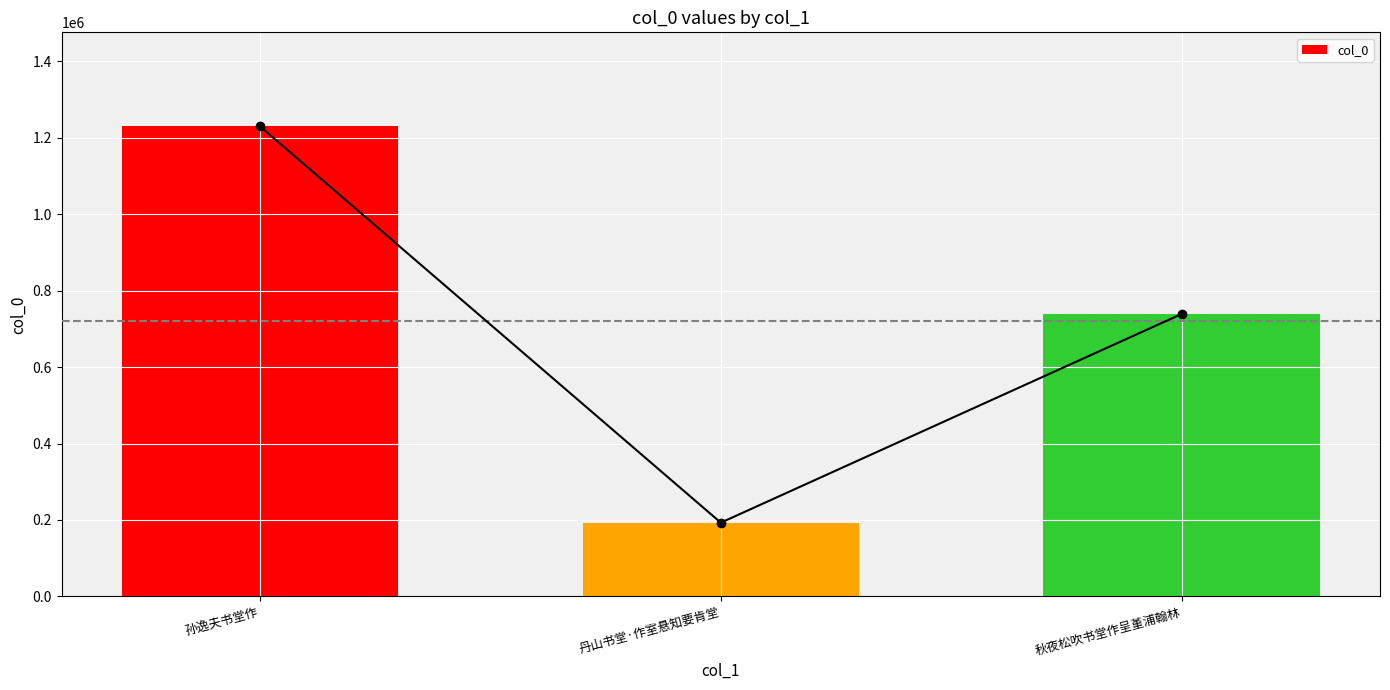

What is the value of the 3rd bar from the left?

739315